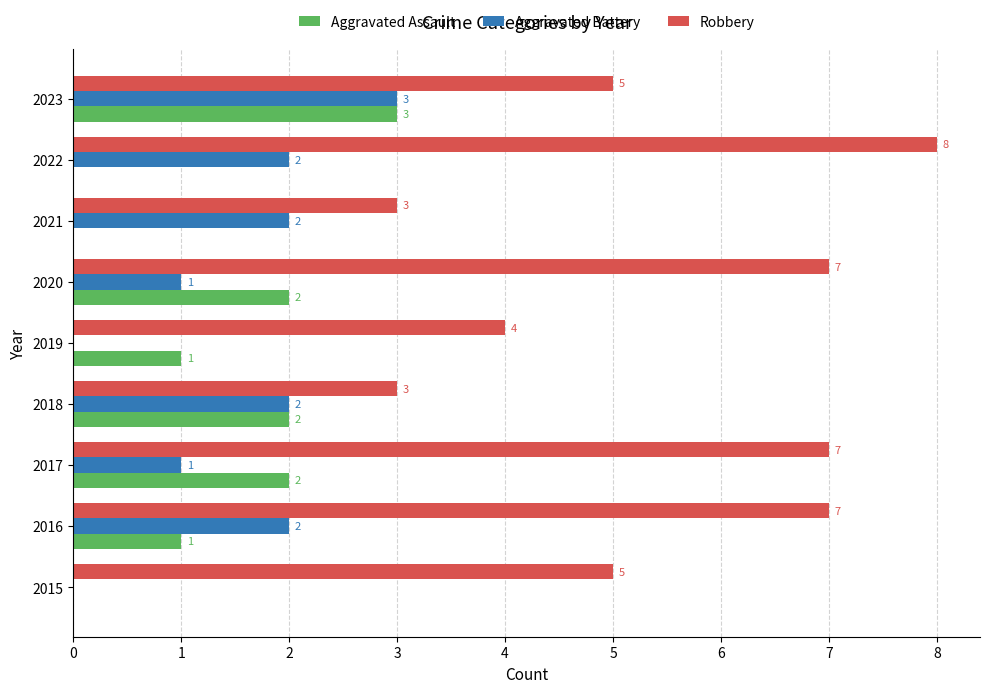

The value of Aggravated Assault at 2019 is 1. True or false?

True